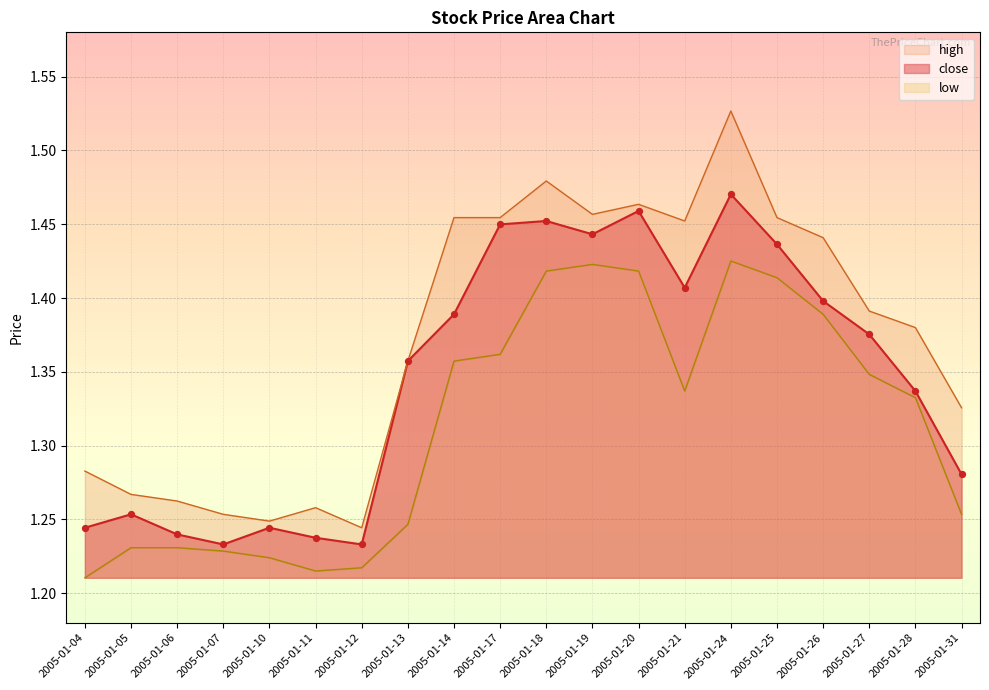

Which series reaches the maximum Y coordinate?

high